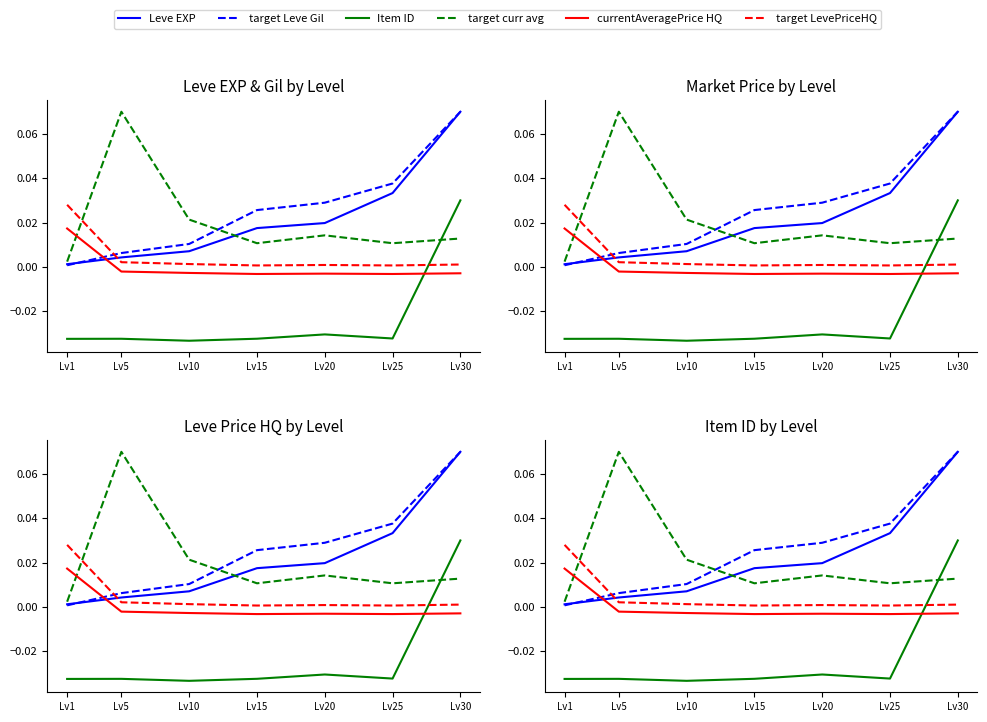

How many interior local peaks does the target curr avg series have?

2